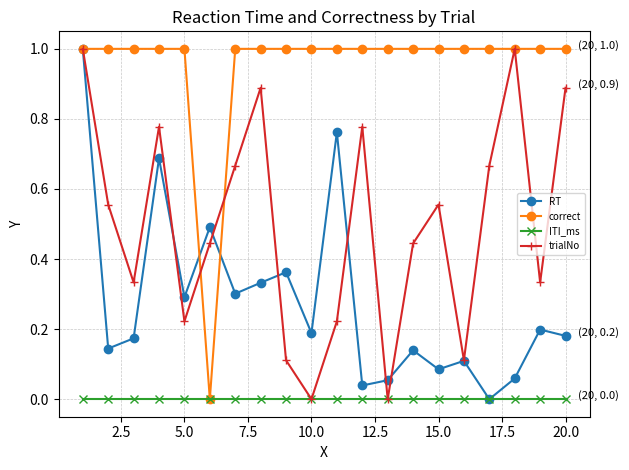

Count the number of data series in this chart.

4